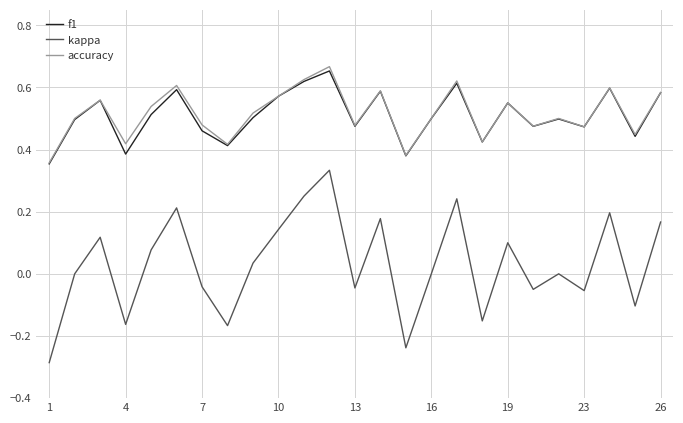

Which series has the widest spread of values?

kappa